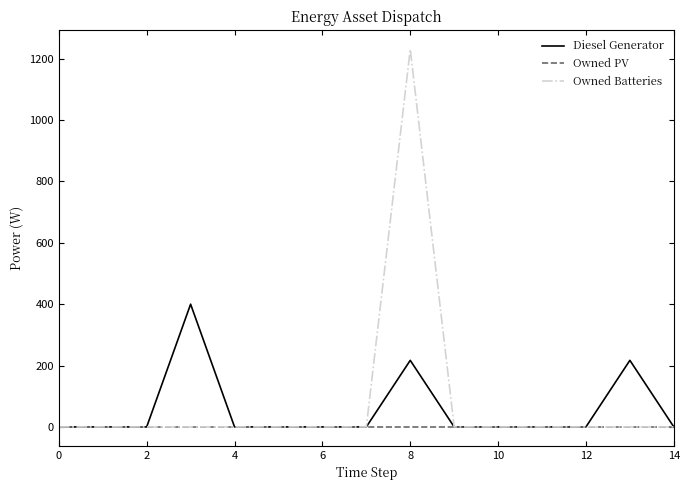

List the series in order of their peak value, highest first.

Owned Batteries, Diesel Generator, Owned PV